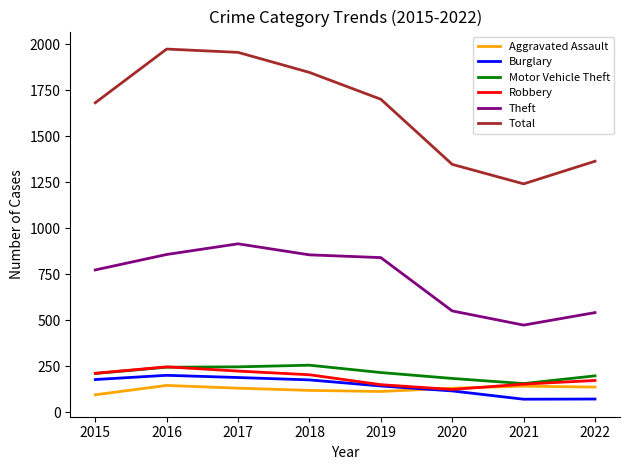

How many categories are shown in the chart?

8